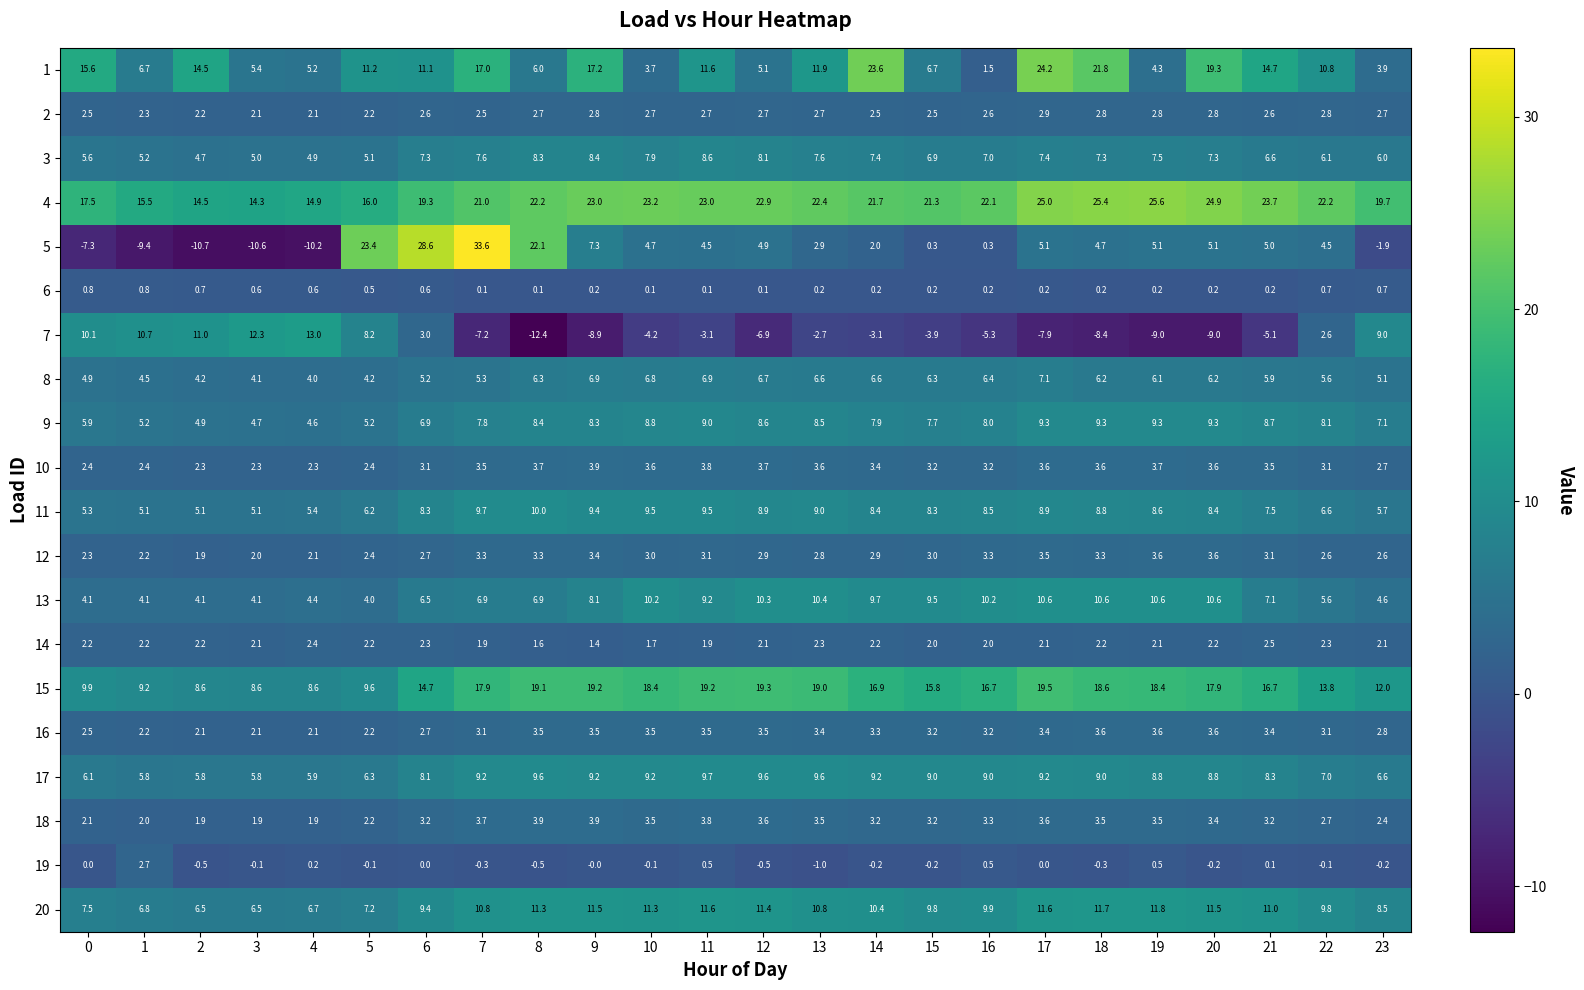

Rank the series at 12 from lowest to highest value.

7, 19, 6, 14, 2, 12, 16, 18, 10, 5, 1, 8, 3, 9, 11, 17, 13, 20, 15, 4